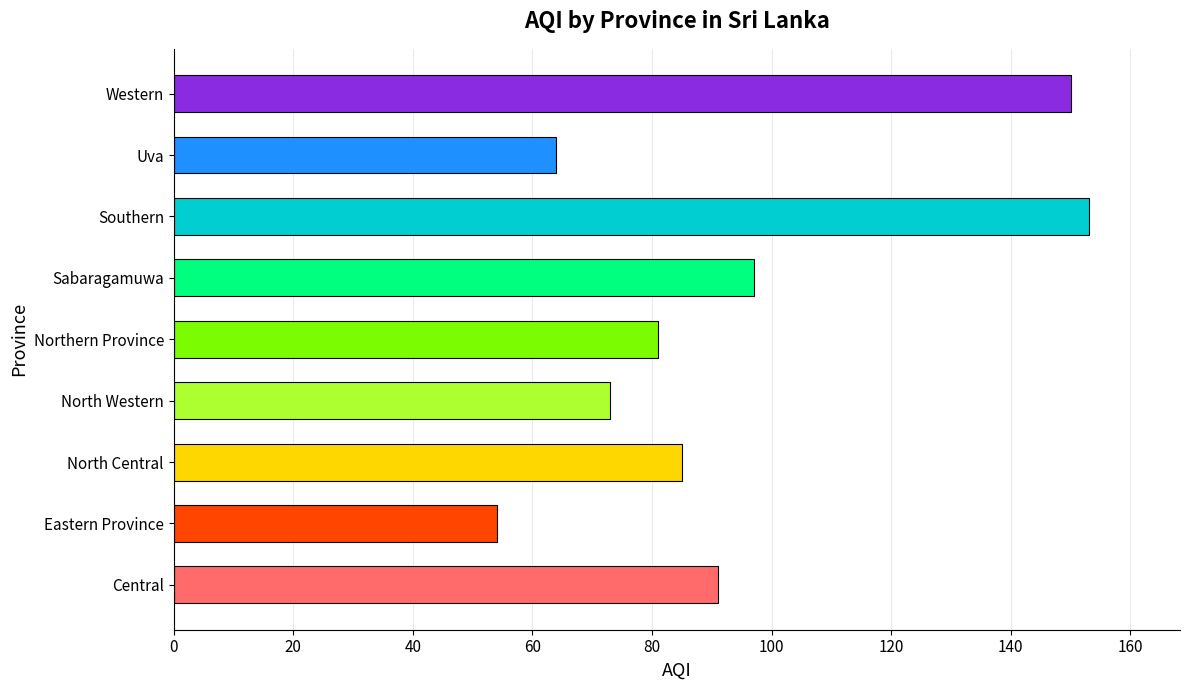

At which category does the chart reach its minimum across all series?

Eastern Province